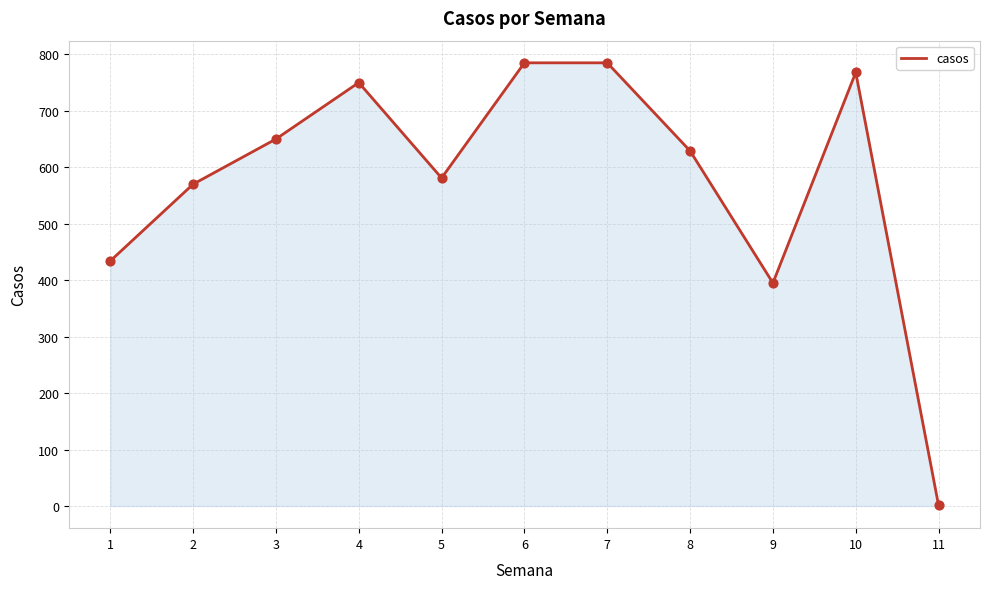

Which has a higher value, 2 or 9?

2